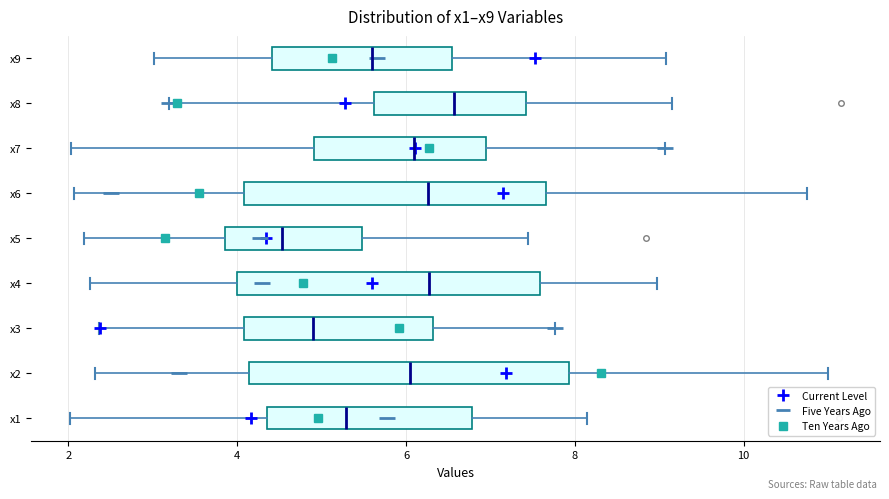

Where is the left edge of the box for x5 on the x-axis? The values are not printed on the chart, so give them approximately, as read against the axis.

3.8